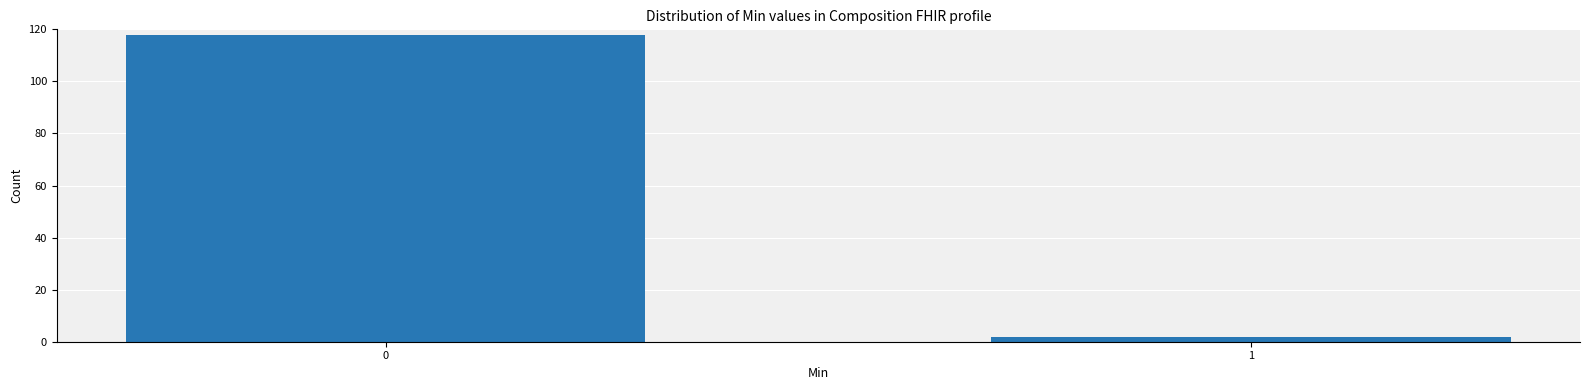

Reading left to right, what are all the values shown in this chart?

0=118	1=2